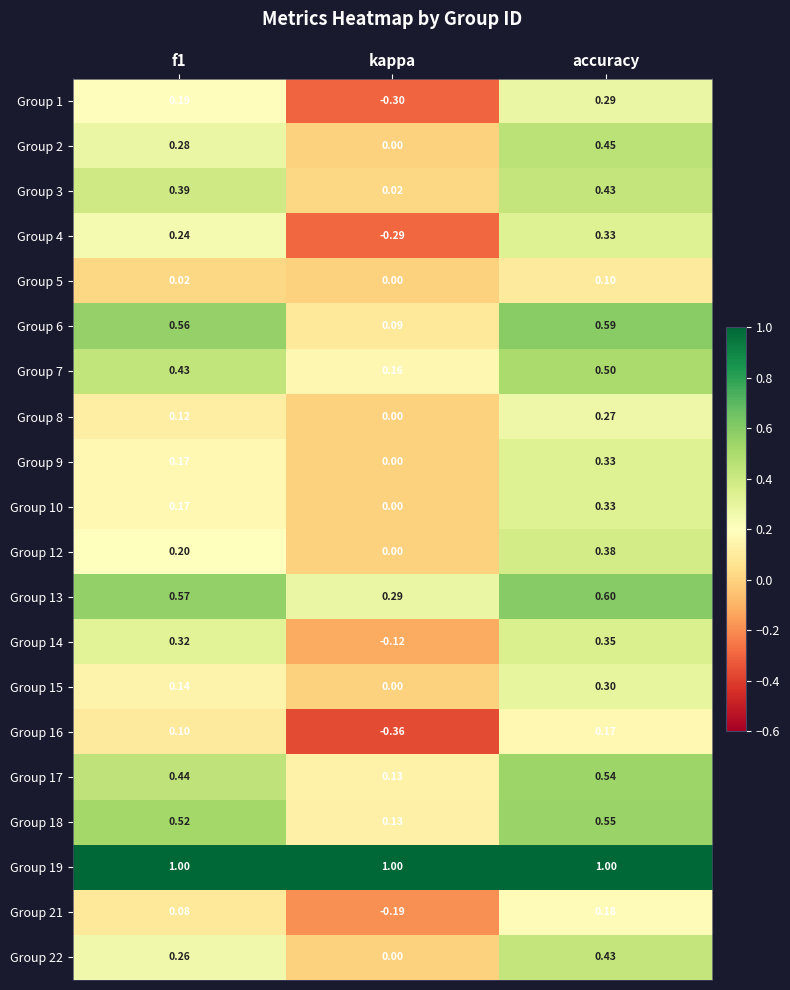

Is the value of Group 17 at kappa greater than the value of Group 9 at kappa?

Yes